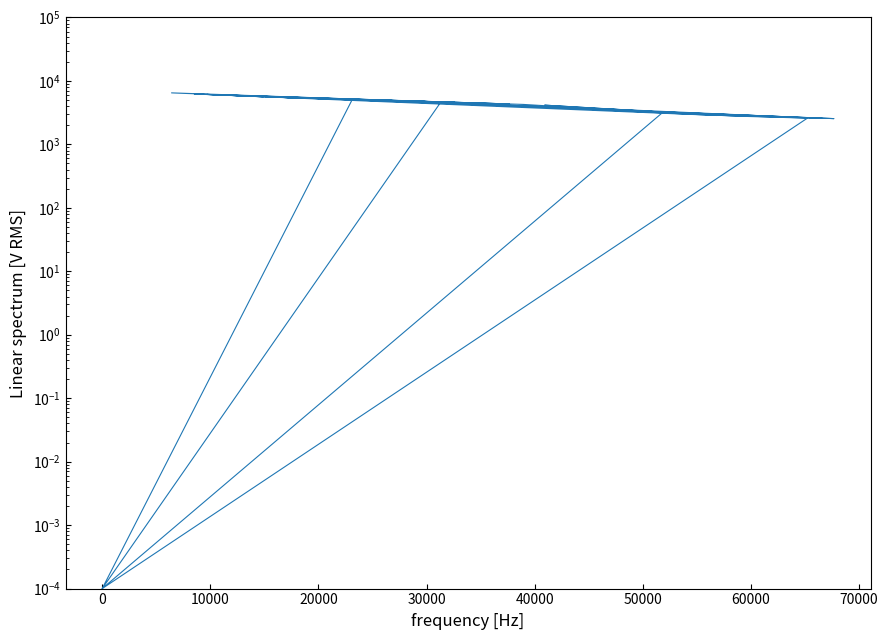

The value at 70000 is 1678.6. True or false?

False